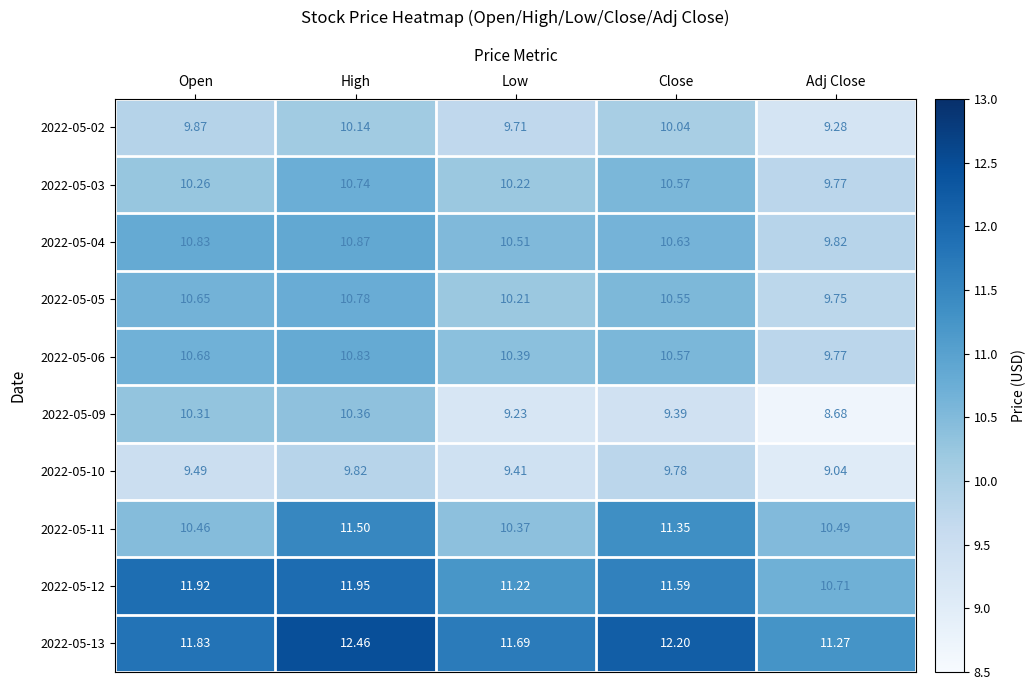

What is the maximum value shown in the chart?

12.5